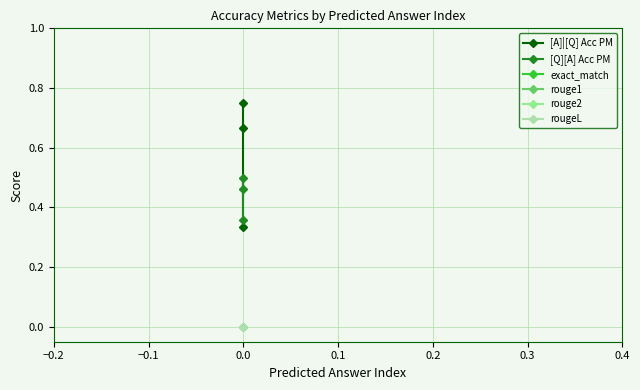

Reading left to right, transcribe all the data shown in this chart.

[A]|[Q] Acc PM: 0.8	0.7	0.3
[Q][A] Acc PM: 0.5	0.5	0.4
exact_match: 0.0	0.0	0.0
rouge1: 0.0	0.0	0.0
rouge2: 0.0	0.0	0.0
rougeL: 0.0	0.0	0.0